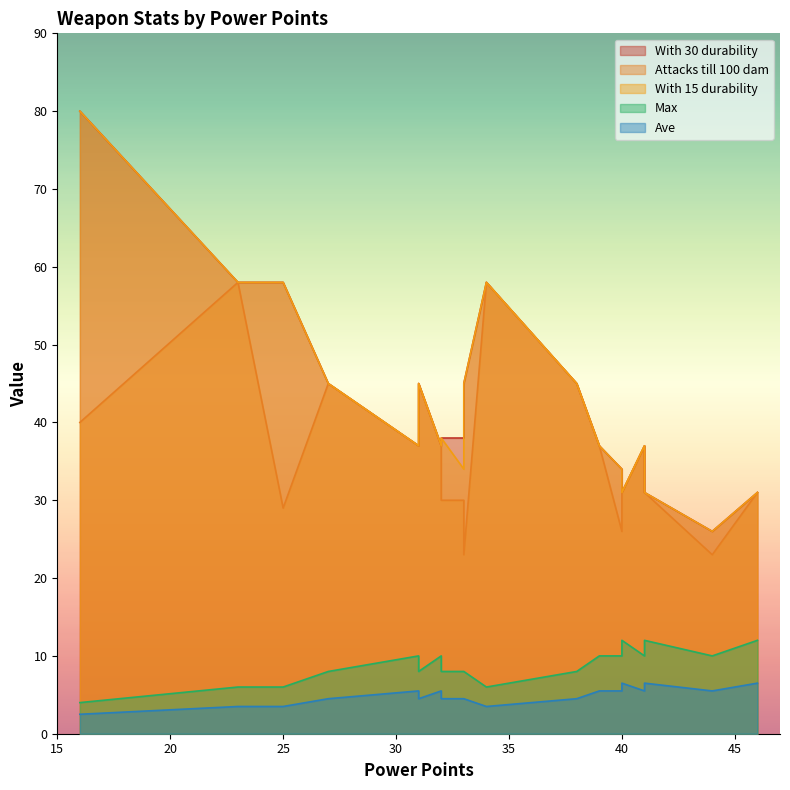

Is it true that Ave equals 8.7 at Maul?

False